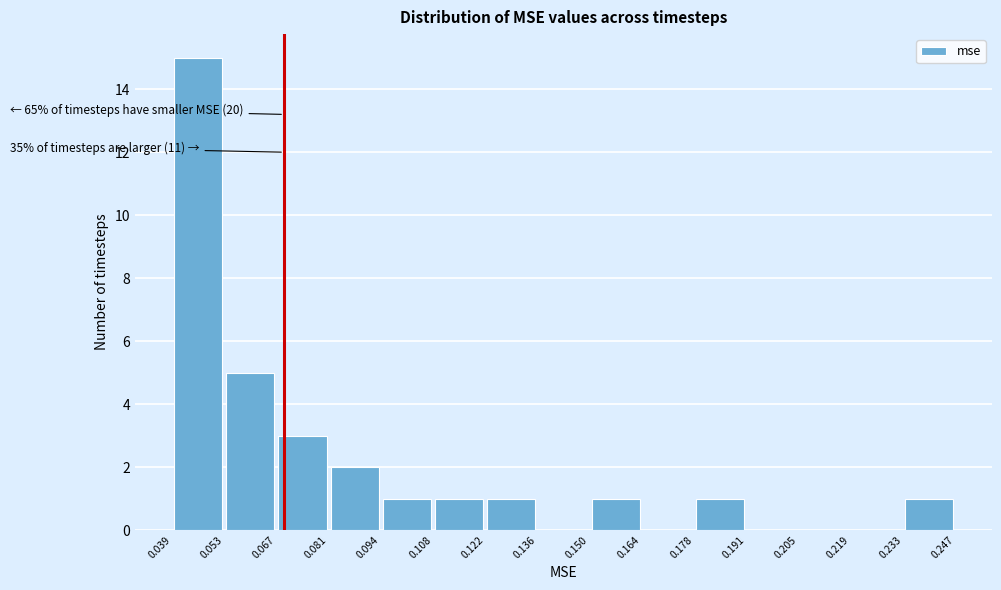

Over which range of the x-axis is the bar tallest?

0.039 to 0.053